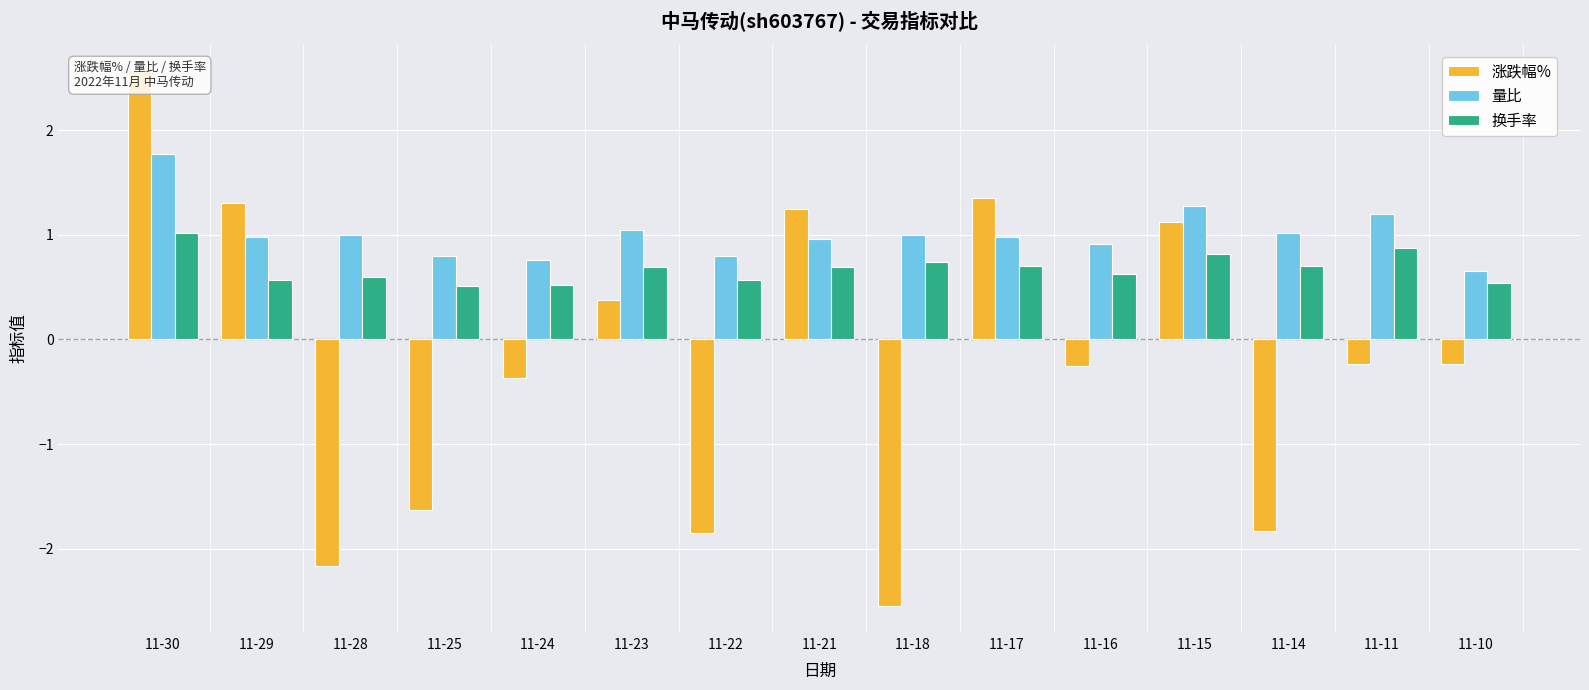

Rank the series at 11-25 from highest to lowest value.

量比, 换手率, 涨跌幅%